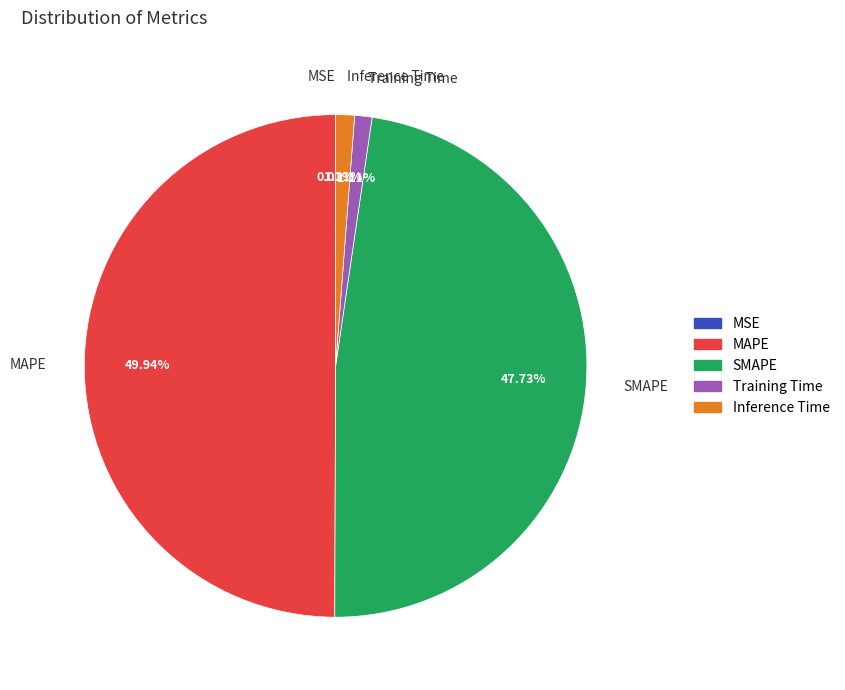

What is the largest slice in the pie chart?

MAPE